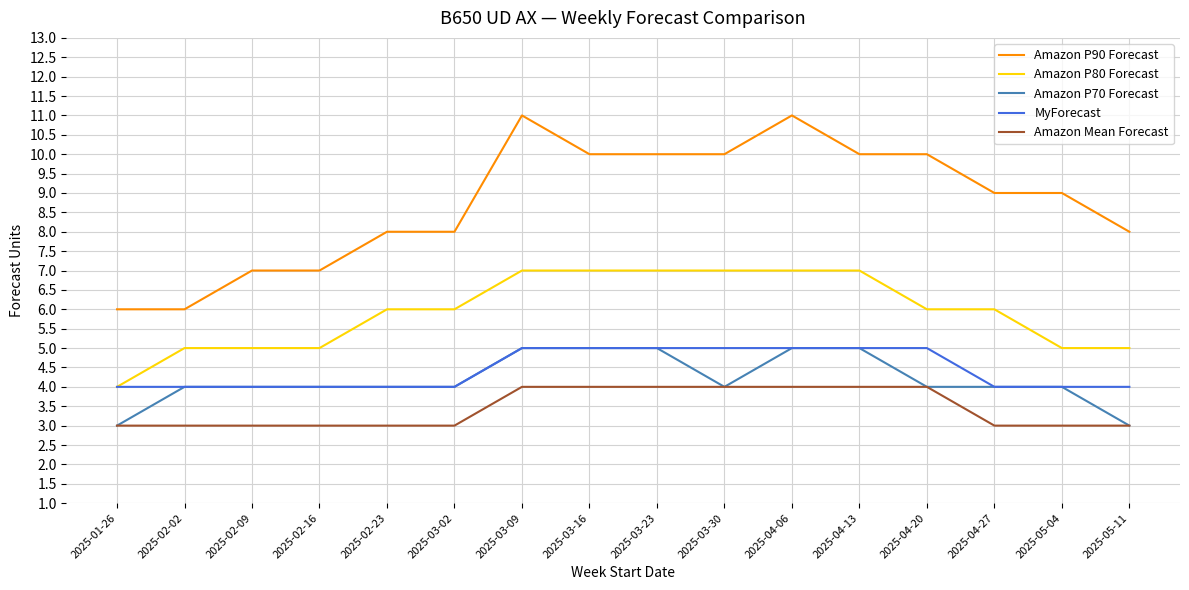

What is the minimum value shown in the chart?

3